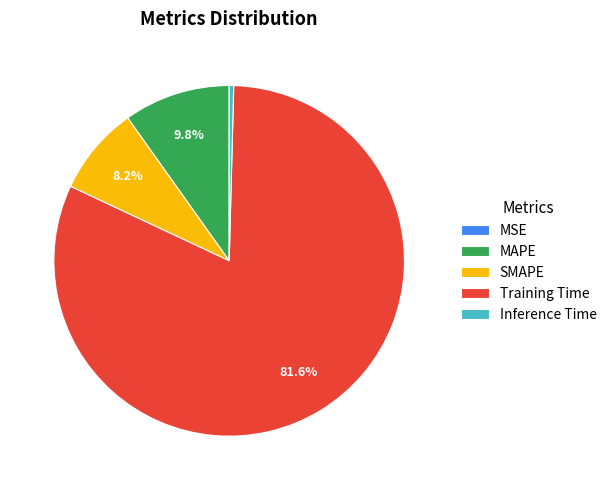

Between Inference Time and Training Time, which is larger?

Training Time